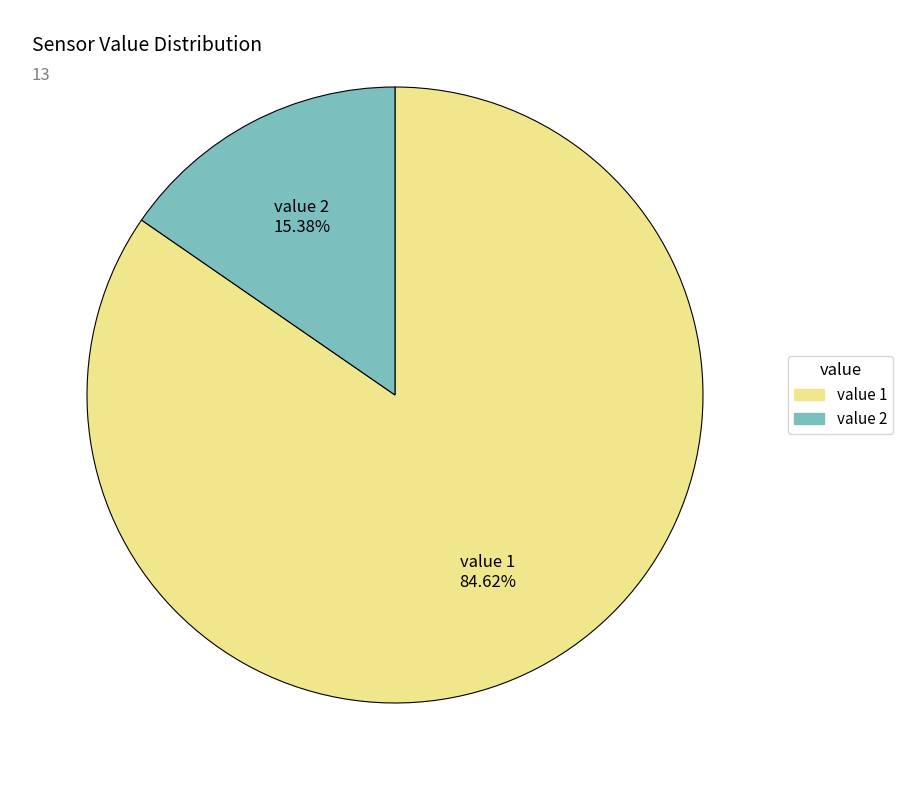

Which has a higher value, value 1 or value 2?

value 1